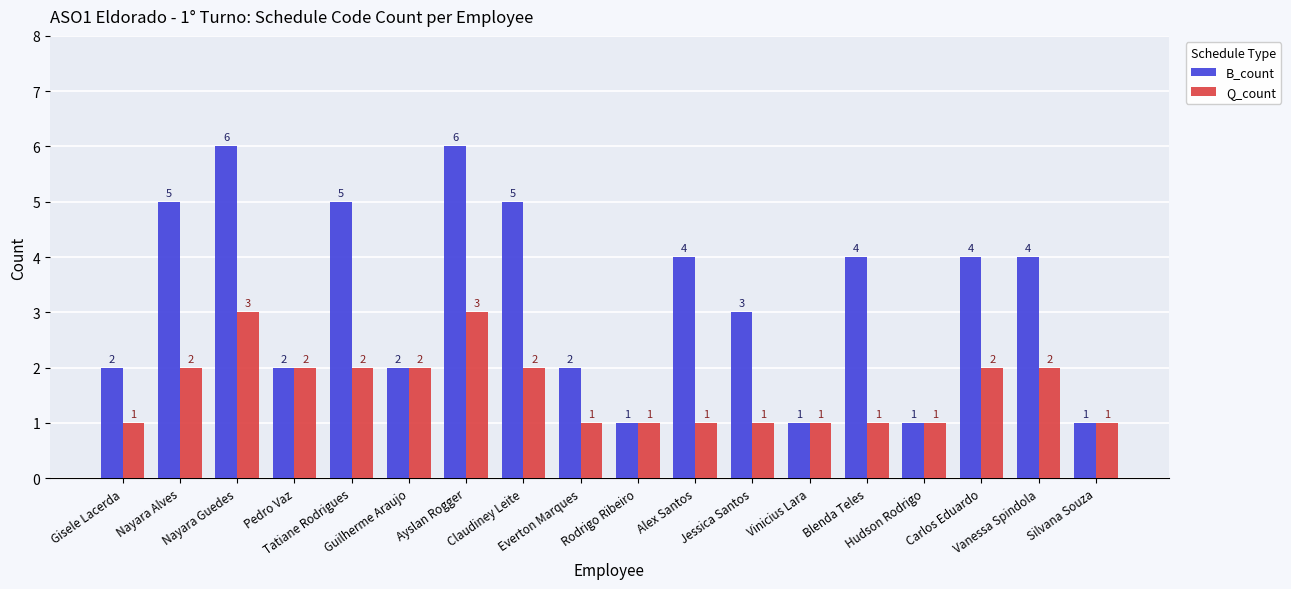

Reading right to left, what are all the values shown in this chart?

B_count: 1	4	4	1	4	1	3	4	1	2	5	6	2	5	2	6	5	2
Q_count: 1	2	2	1	1	1	1	1	1	1	2	3	2	2	2	3	2	1